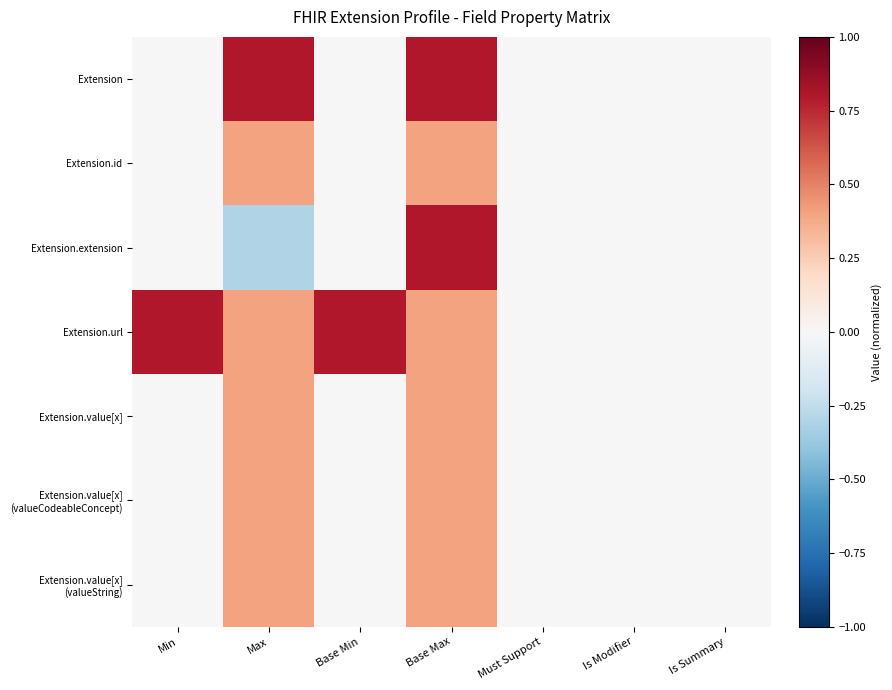

Which series has the widest spread of values?

Extension.extension